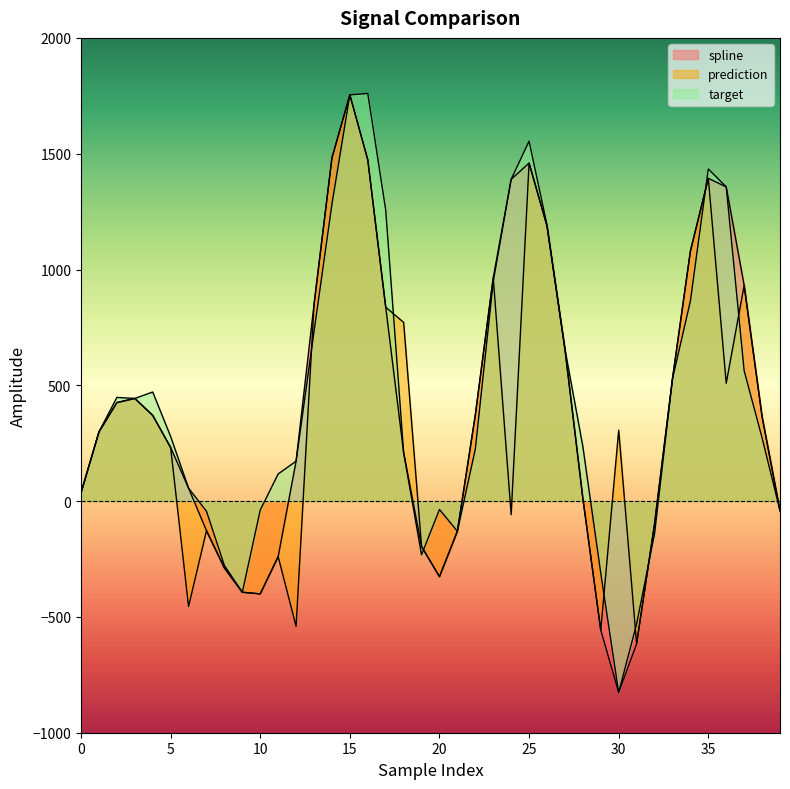

What is the highest value of the target series?

1760.2